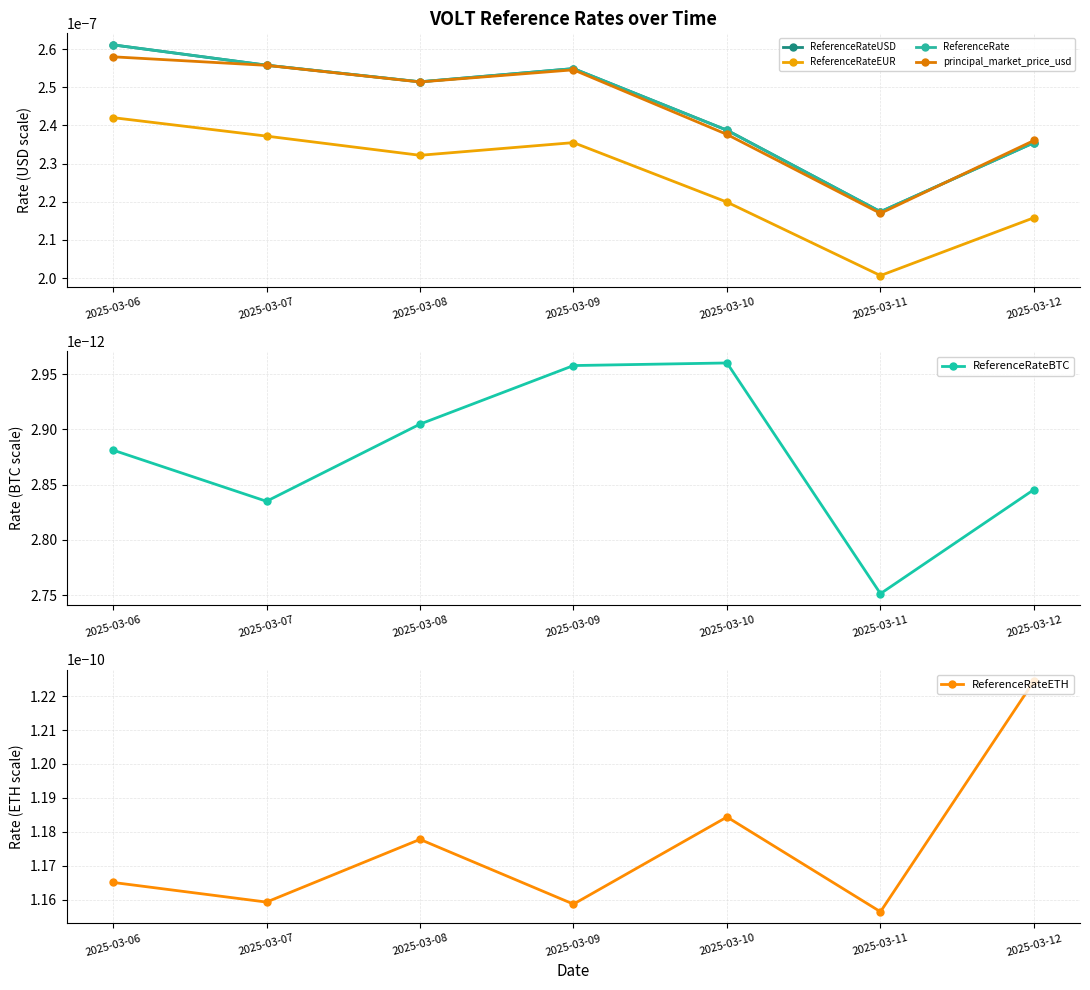

How many interior local valleys does the ReferenceRate series have?

2